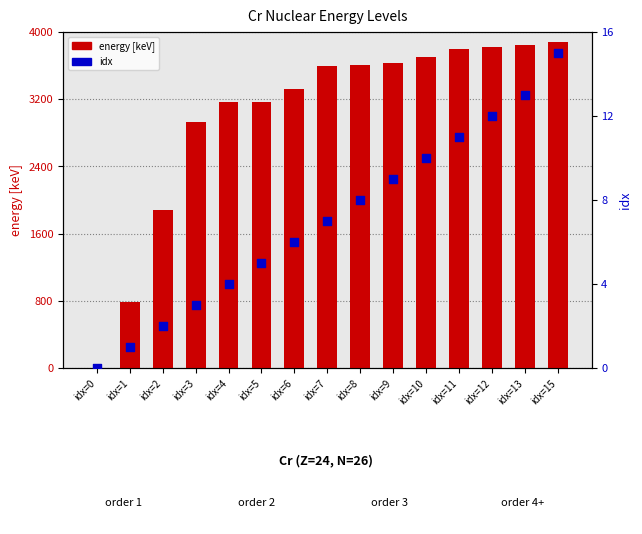

Which series reaches the minimum Y coordinate?

energy [keV]